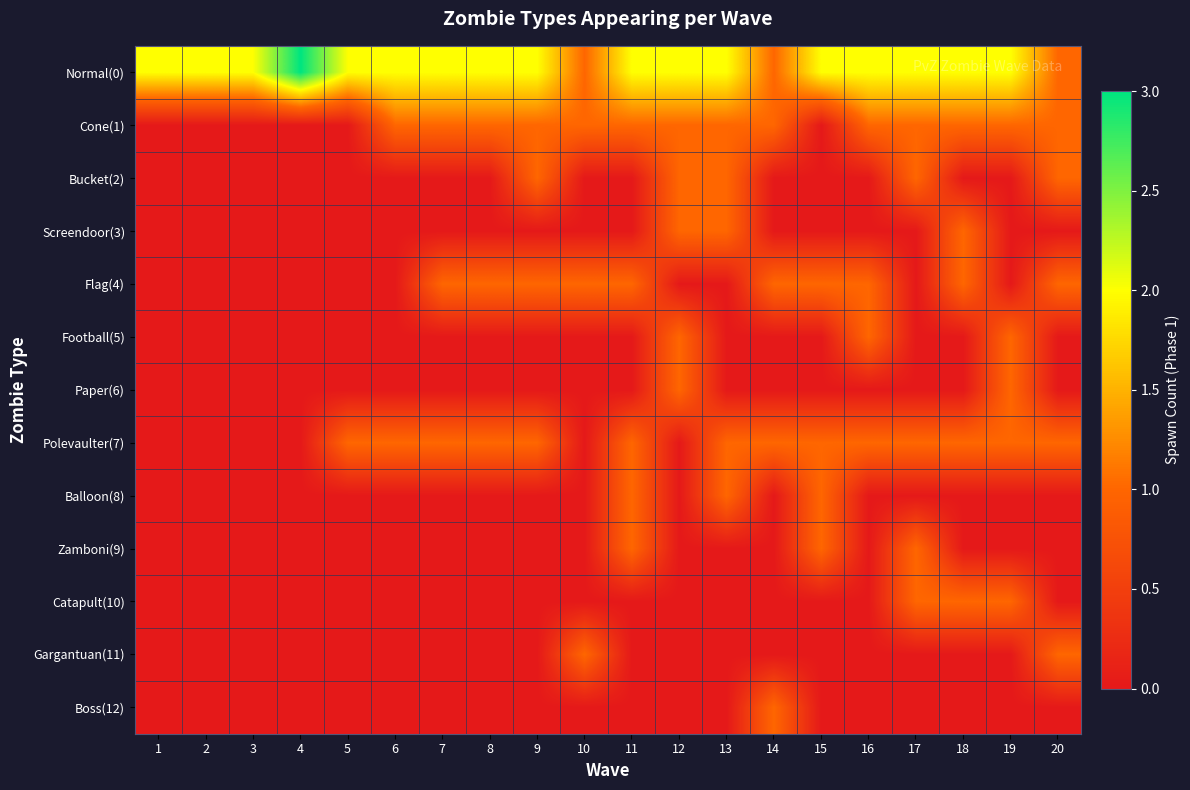

Which series has the largest total across all categories?

Normal(0)